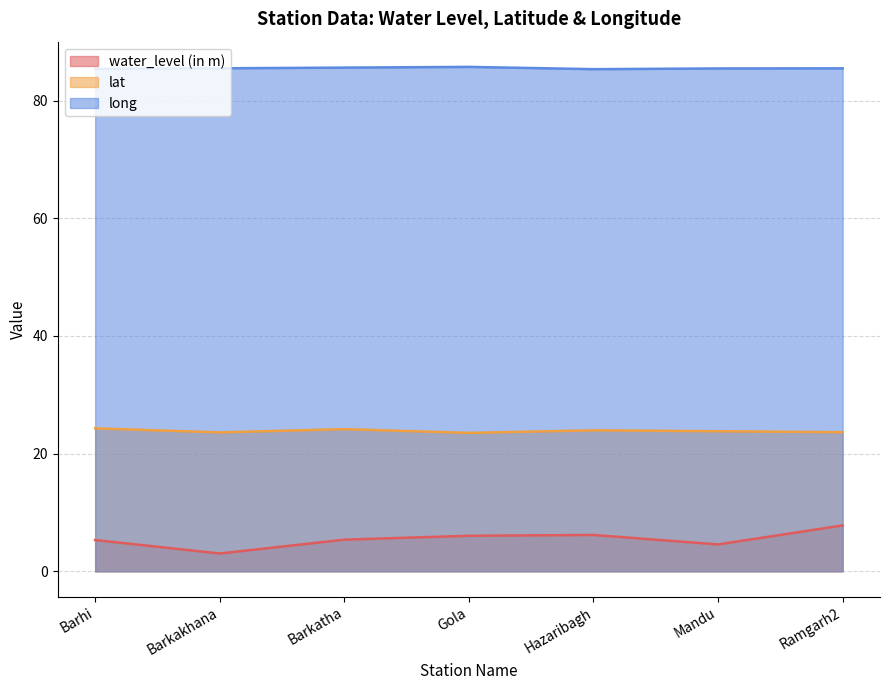

What is the label of the 4th point from the right?

Gola